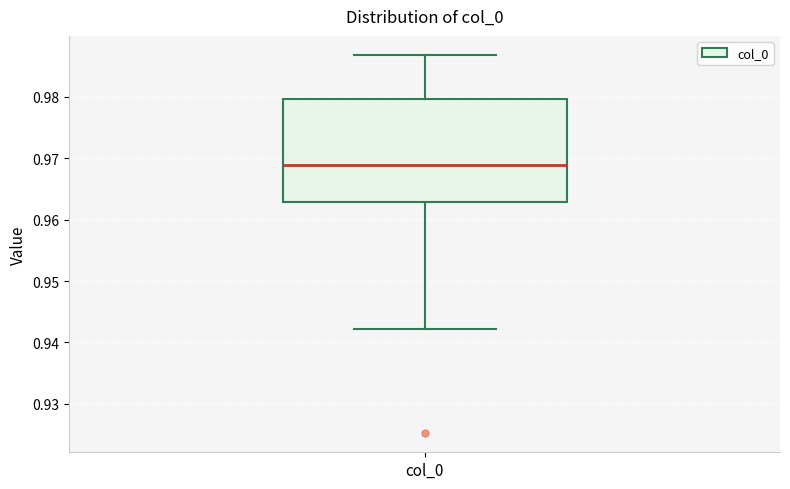

Read this box plot against the y-axis: the position of the median line, the range covered by the box, and the ends of both whiskers. The values are not printed on the chart, so give them approximately, as read against the axis.

median 0.969, box 0.963 to 0.980, whiskers 0.942 to 0.987